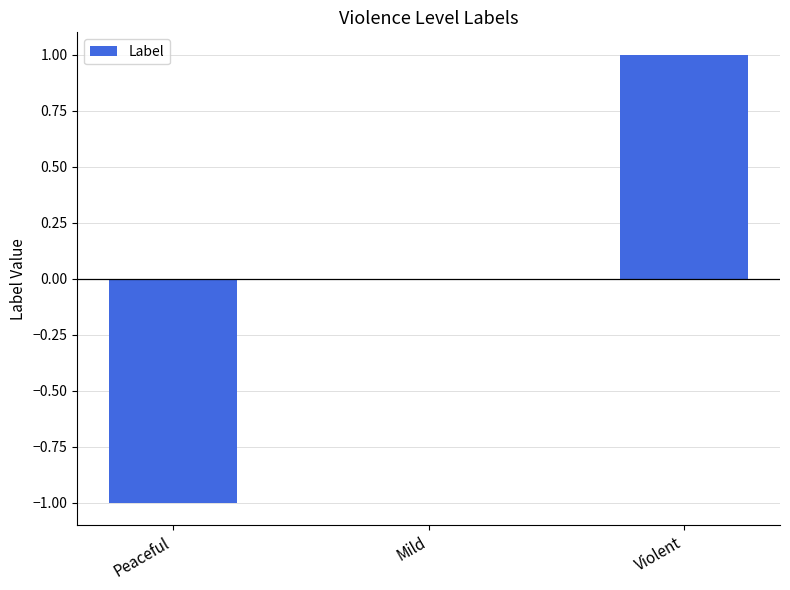

Which category has the highest value across all series?

Violent